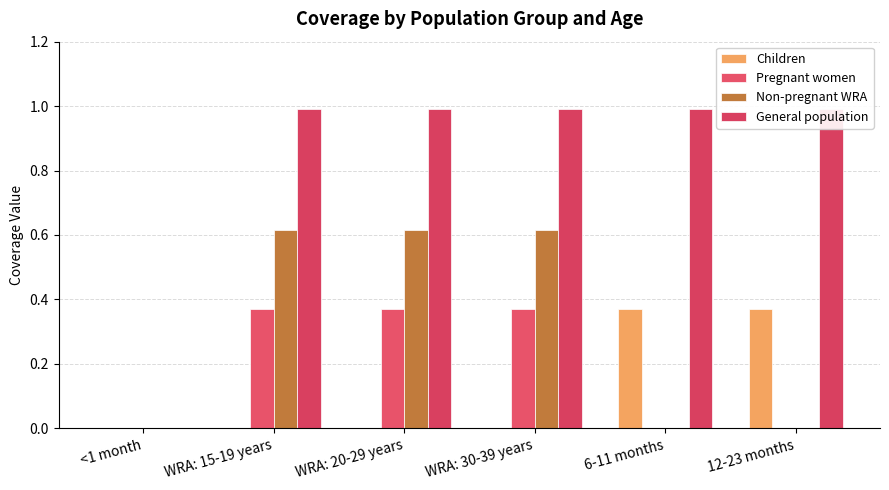

At which label does Pregnant women reach its peak?

WRA: 15-19 years